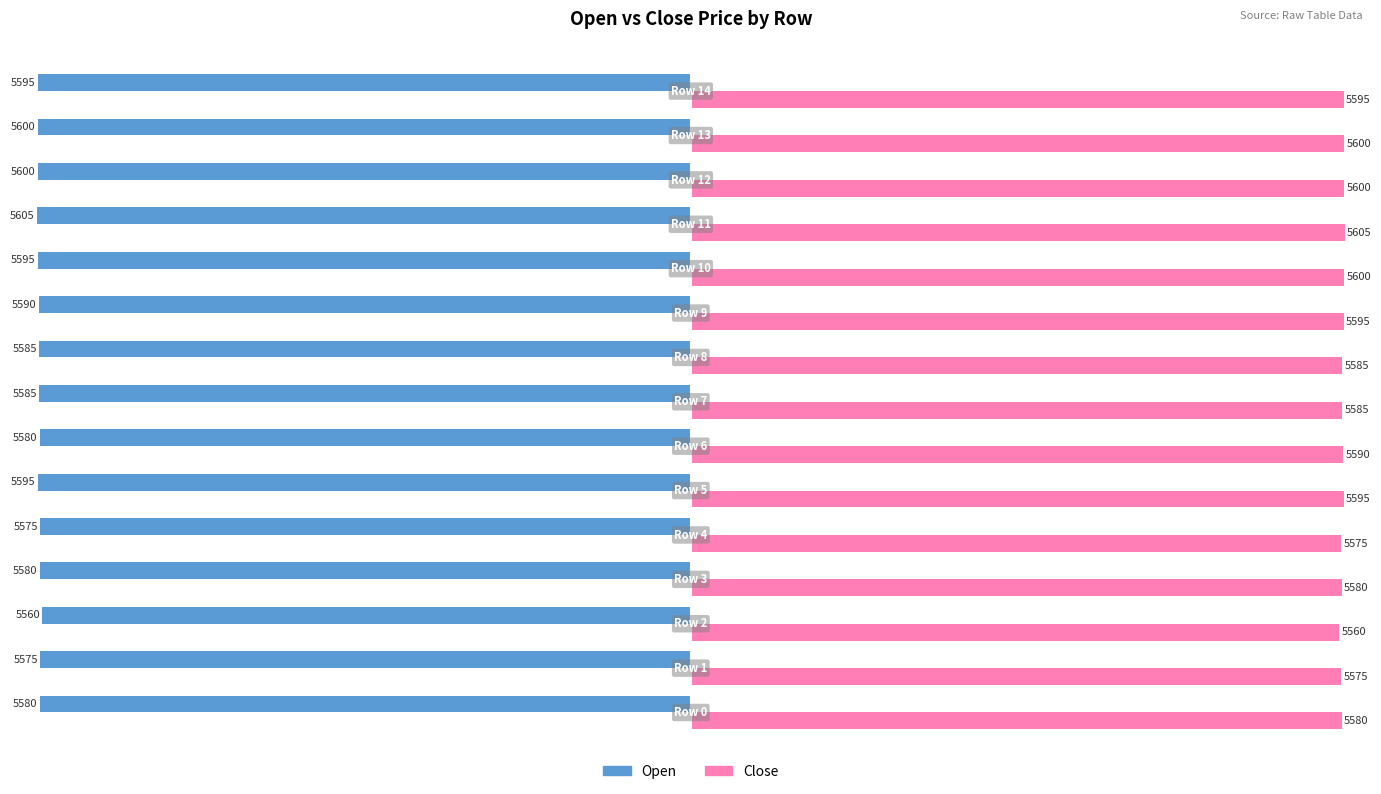

What is the sum of all Open values?

-83800